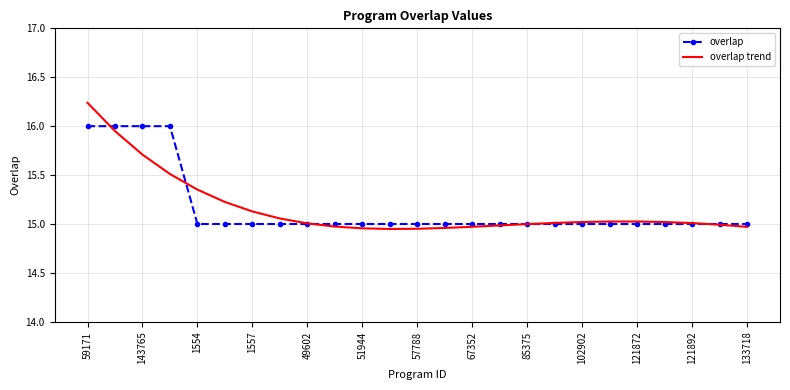

Which series has the widest spread of values?

overlap trend